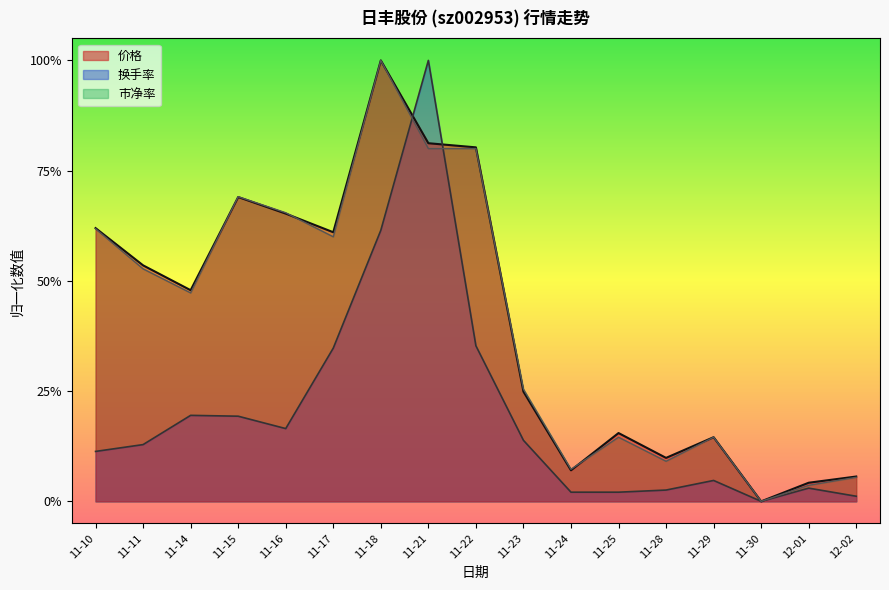

The 市净率 series shows 1.1 at 11-22. True or false?

False